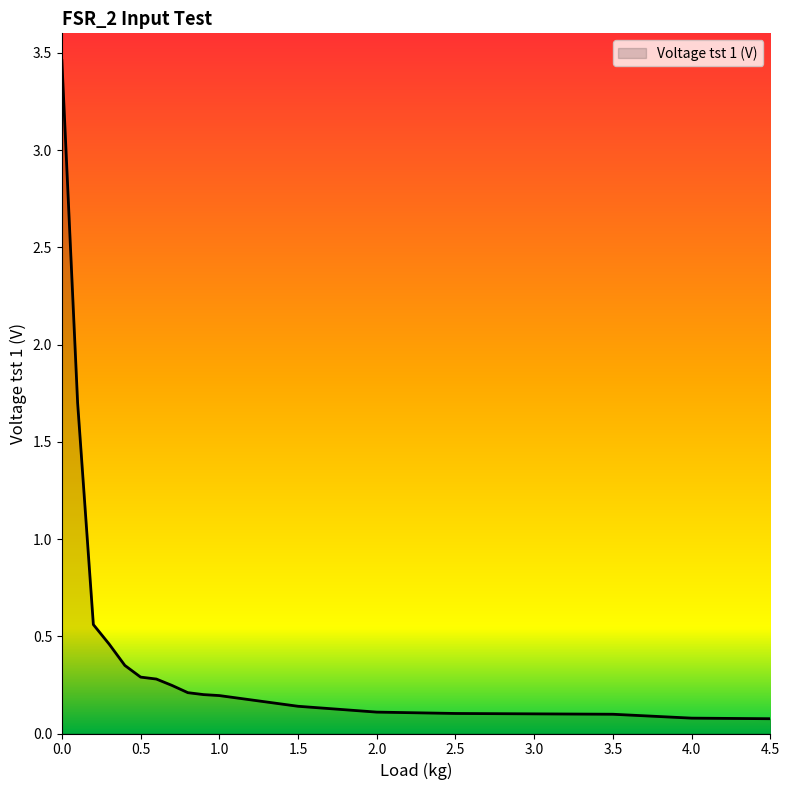

What is the difference between the maximum and second lowest values?

3.4